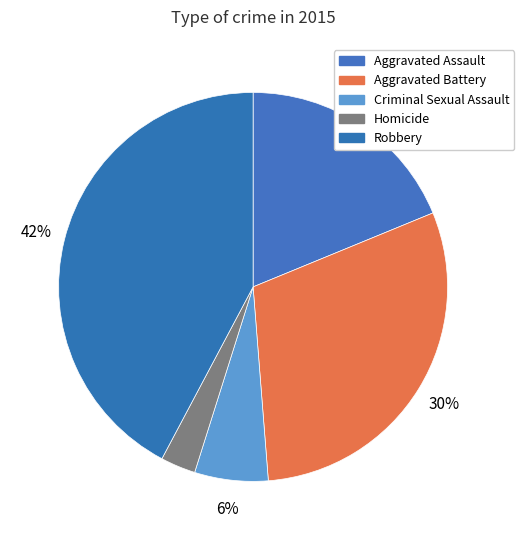

Rank the categories by value from lowest to highest.

Homicide, Criminal Sexual Assault, Aggravated Assault, Aggravated Battery, Robbery